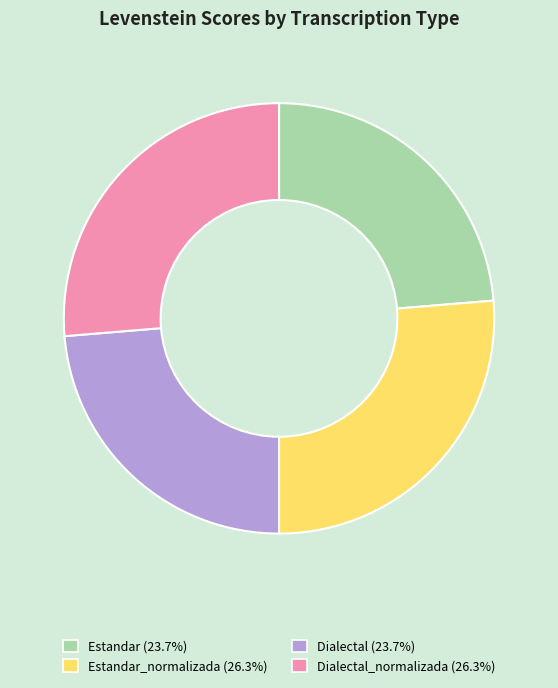

Is there a majority slice in this chart?

No